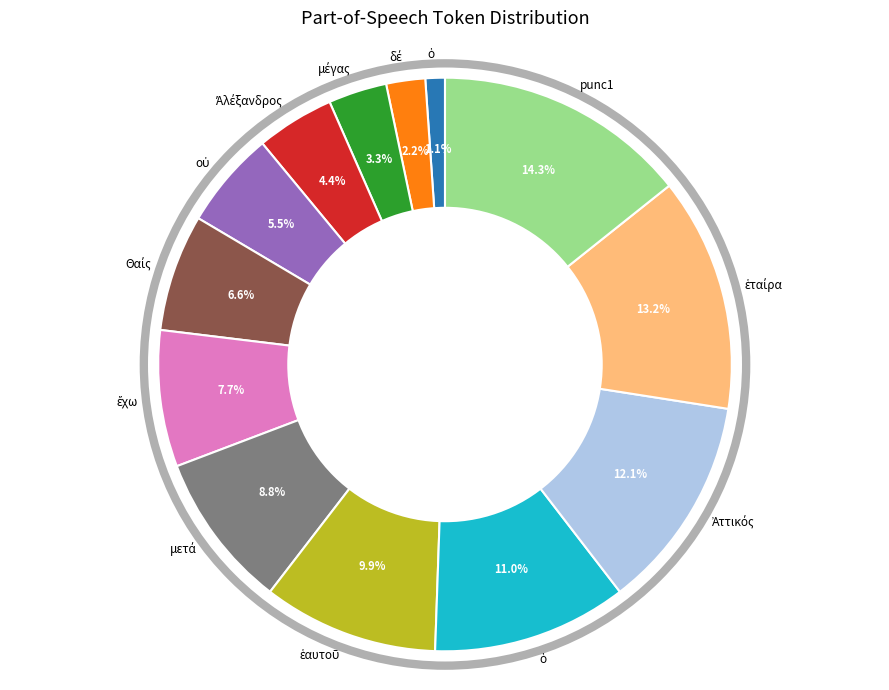

Does any single category account for the majority?

No